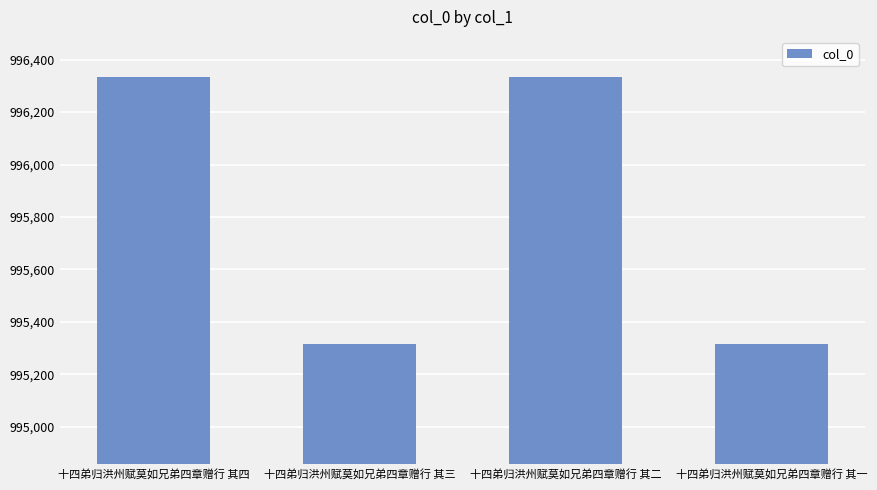

Does the chart contain stacked bars?

No